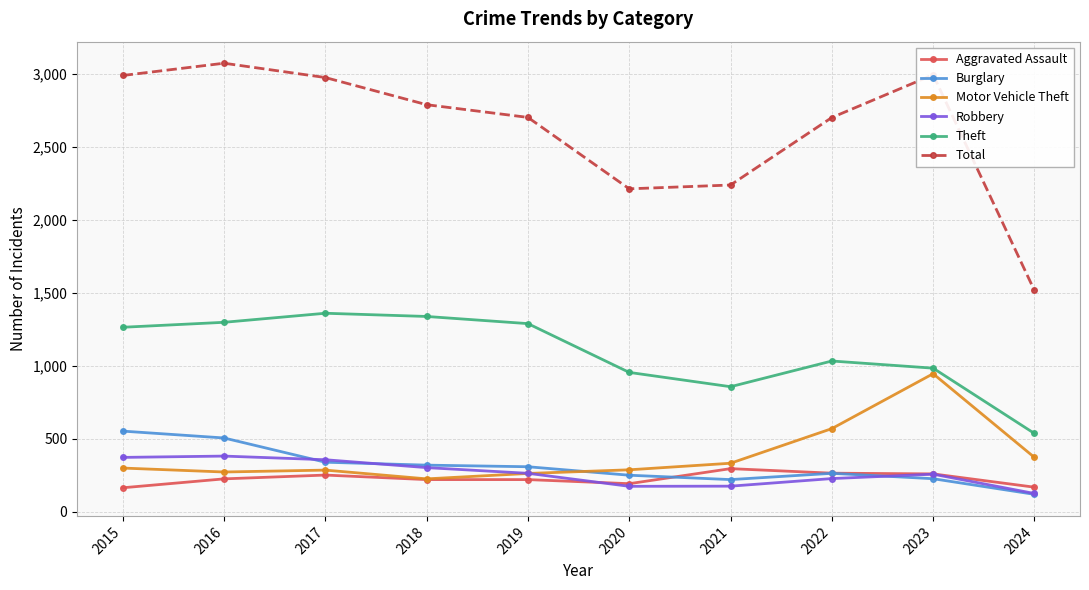

True or false: Total and Robbery cross at least once.

False